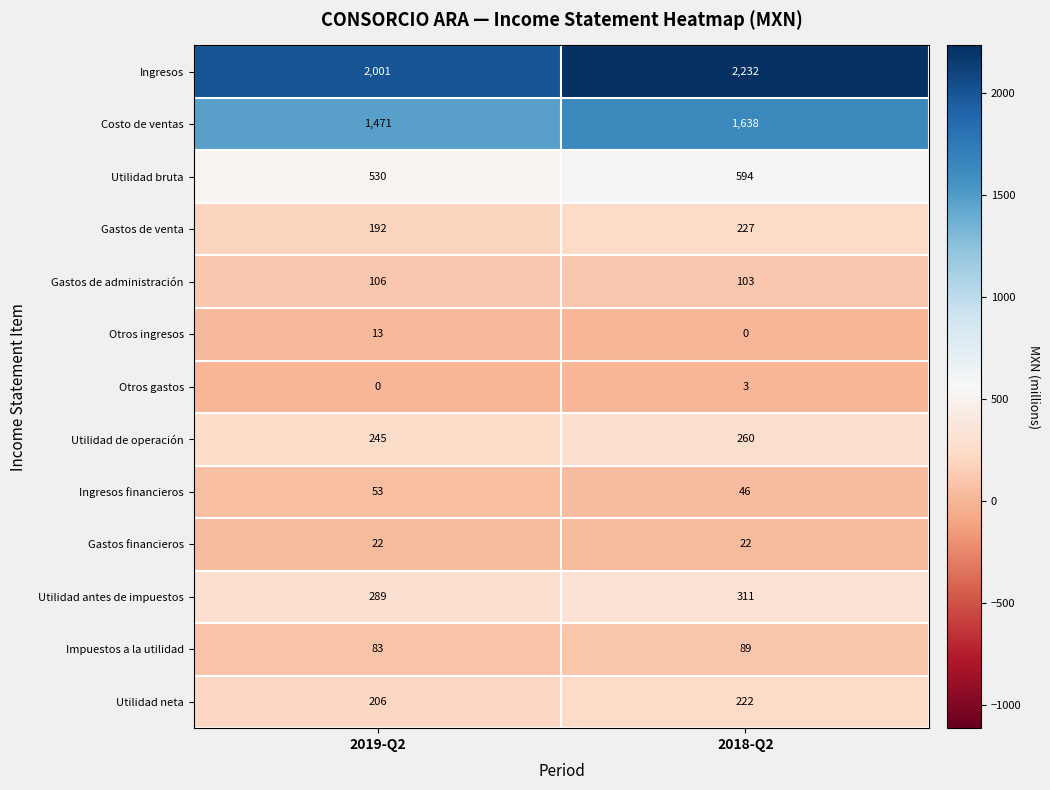

Is it true that Gastos de venta equals 46 at 2018-Q2?

False